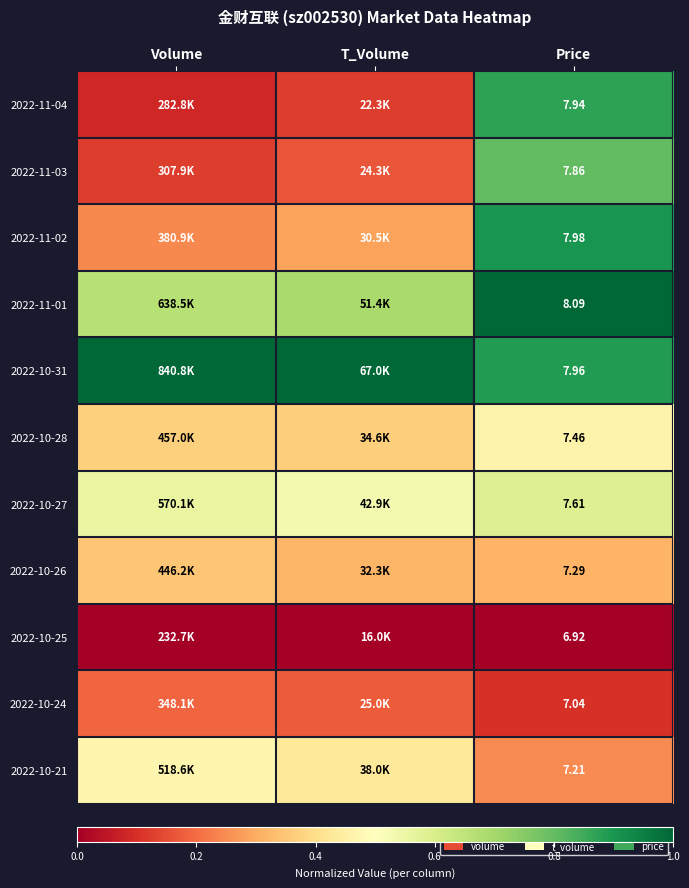

At Price, list the series in order from smallest to largest.

2022-10-25, 2022-10-24, 2022-10-21, 2022-10-26, 2022-10-28, 2022-10-27, 2022-11-03, 2022-11-04, 2022-10-31, 2022-11-02, 2022-11-01